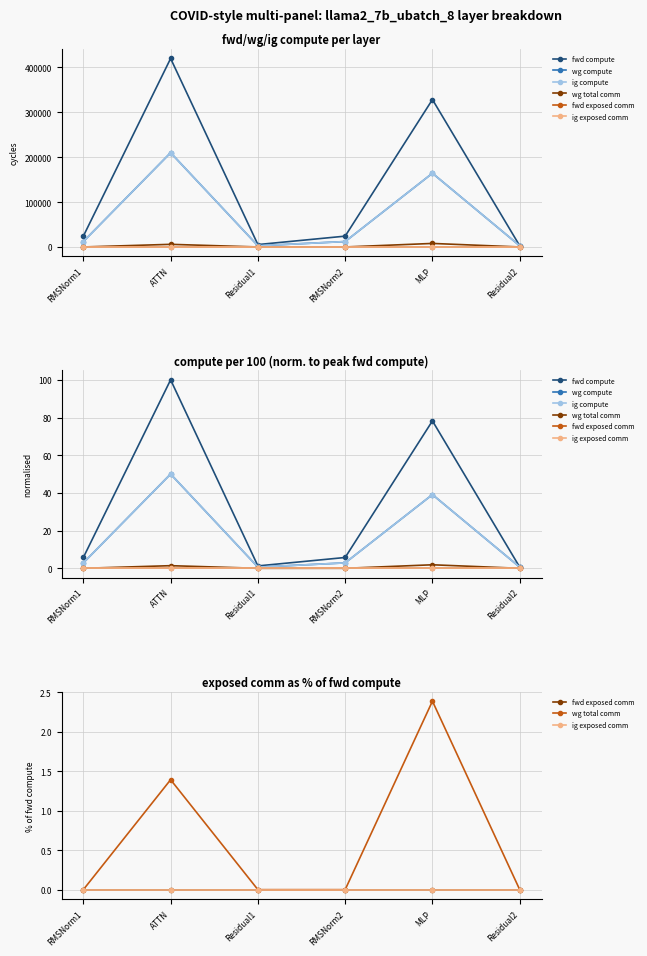

What is the minimum value for fwd compute?

0.6